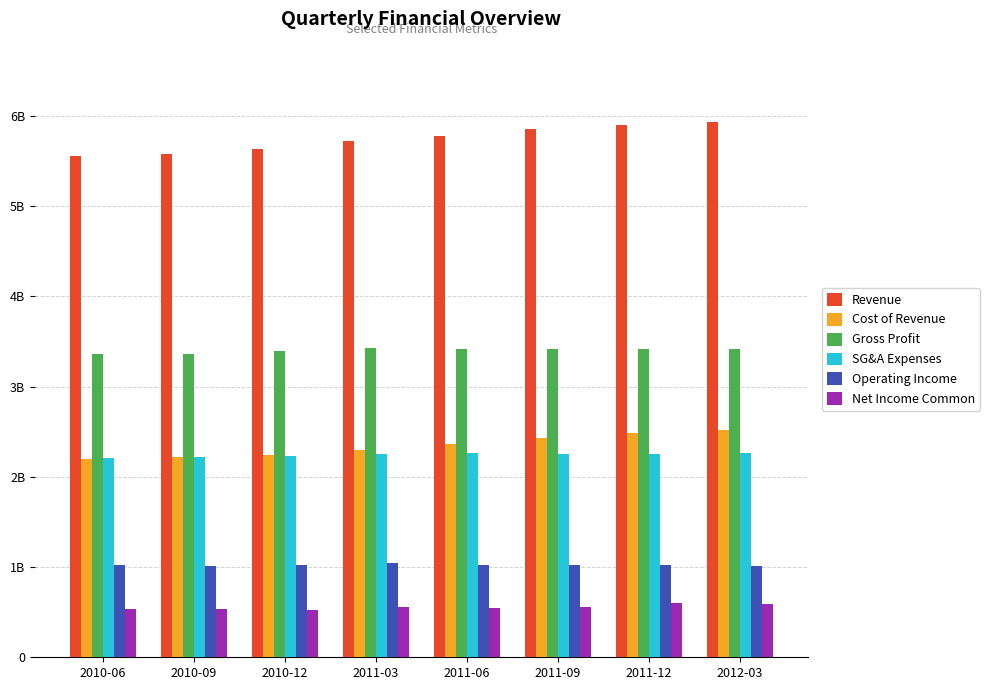

What is the label of the 5th bar from the right?

2011-03